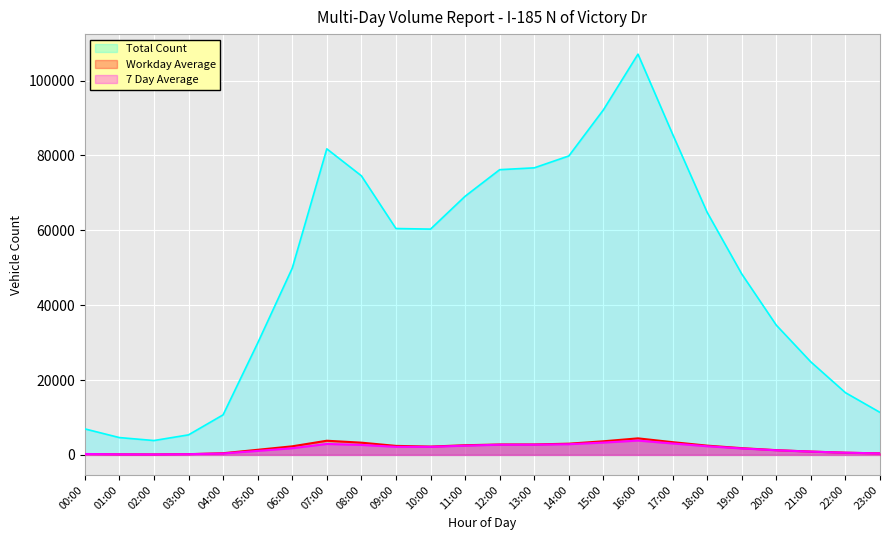

At which label does 7 Day Average reach its peak?

16:00